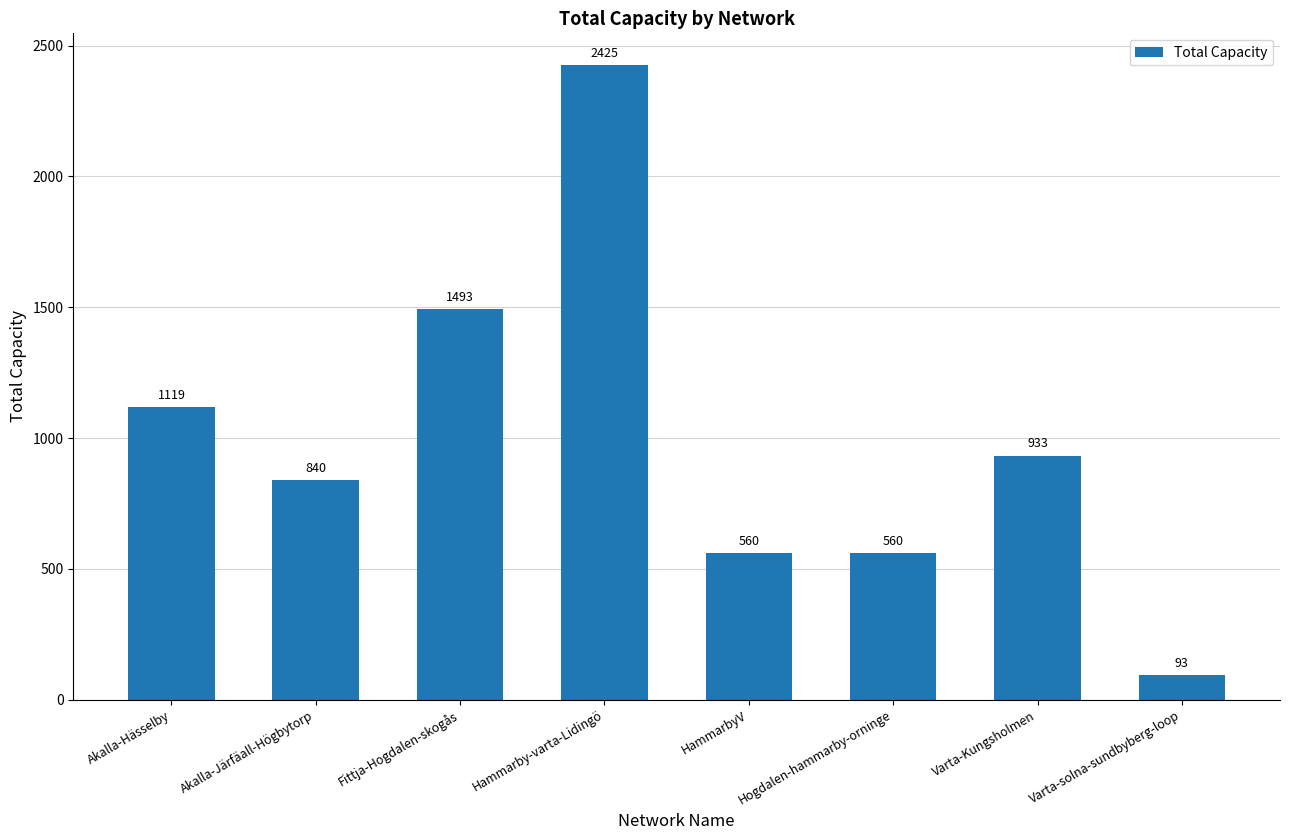

What position from the left is Fittja-Hogdalen-skogås?

3